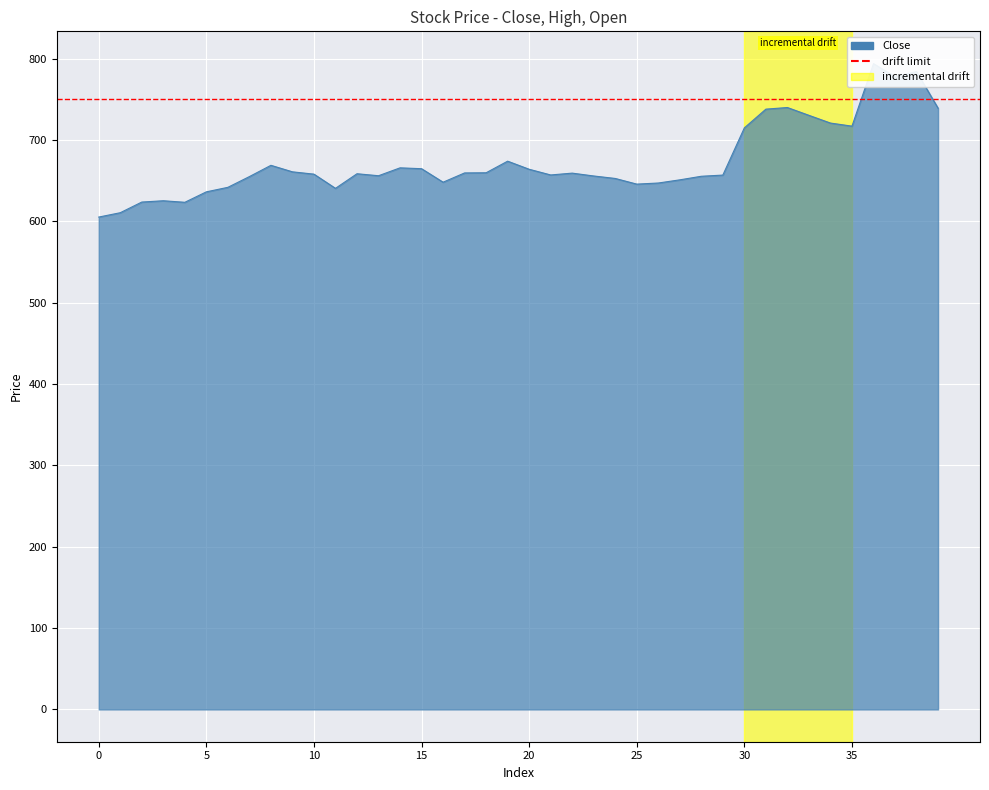

True or false: High and Open intersect in this chart.

False